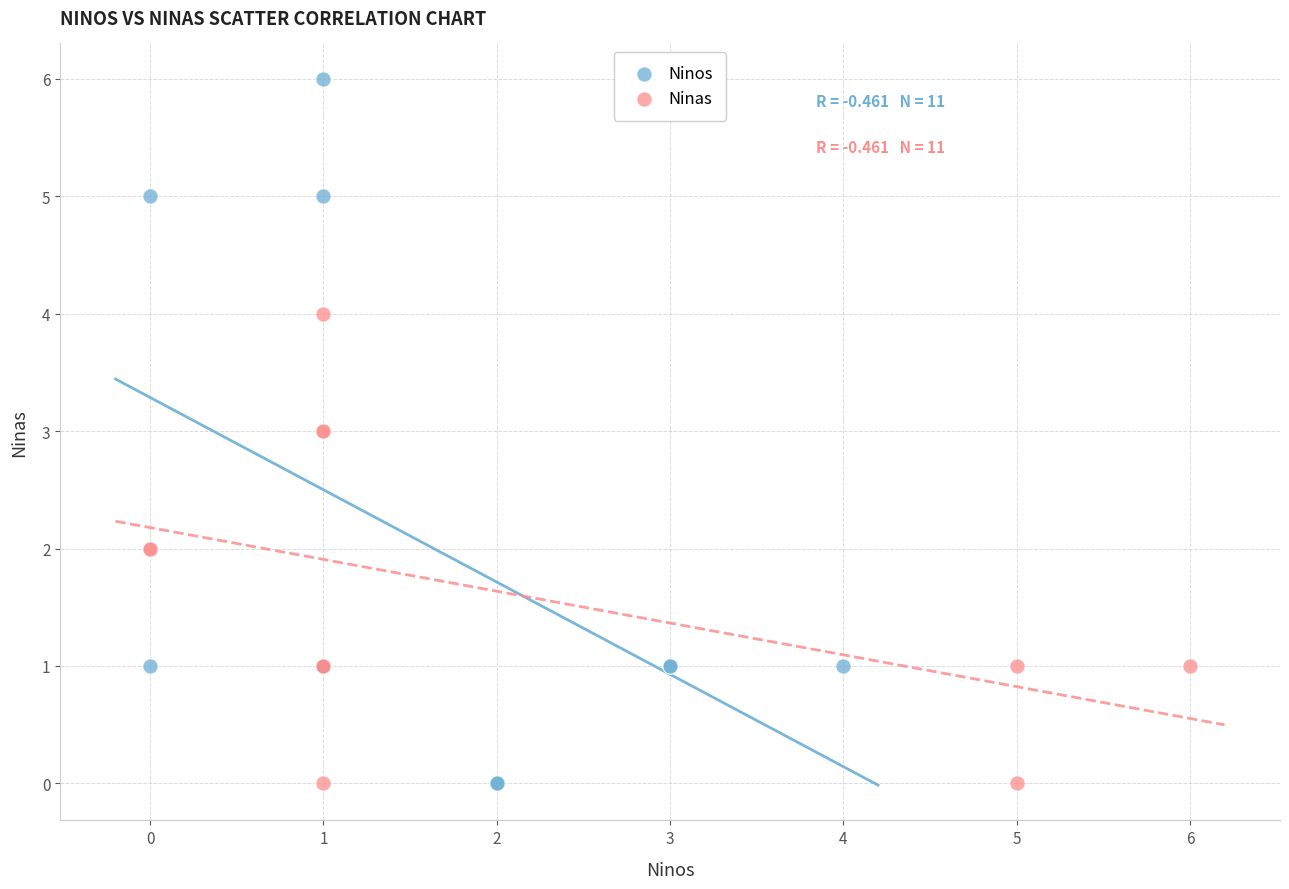

Which series reaches the maximum Y coordinate?

Ninos